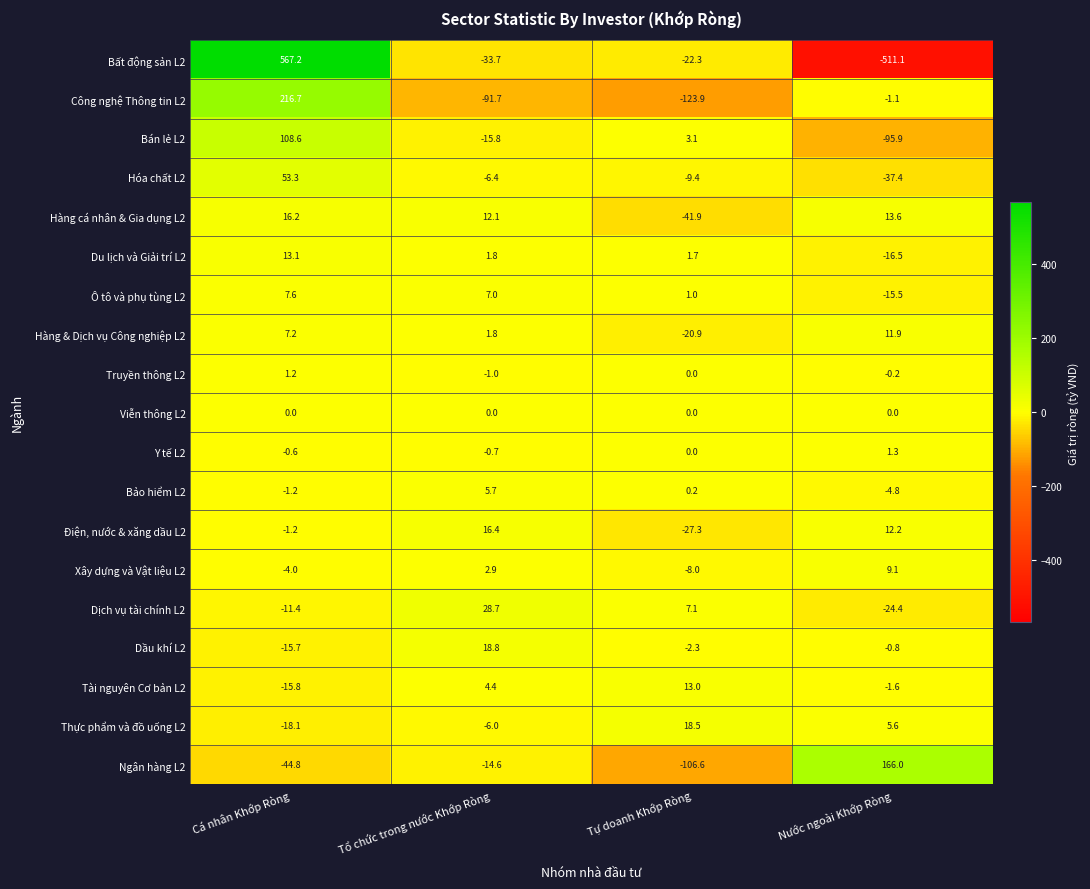

What is the sum of the Hàng cá nhân & Gia dụng L2 values at Cá nhân Khớp Ròng and Tự doanh Khớp Ròng?

-25.7